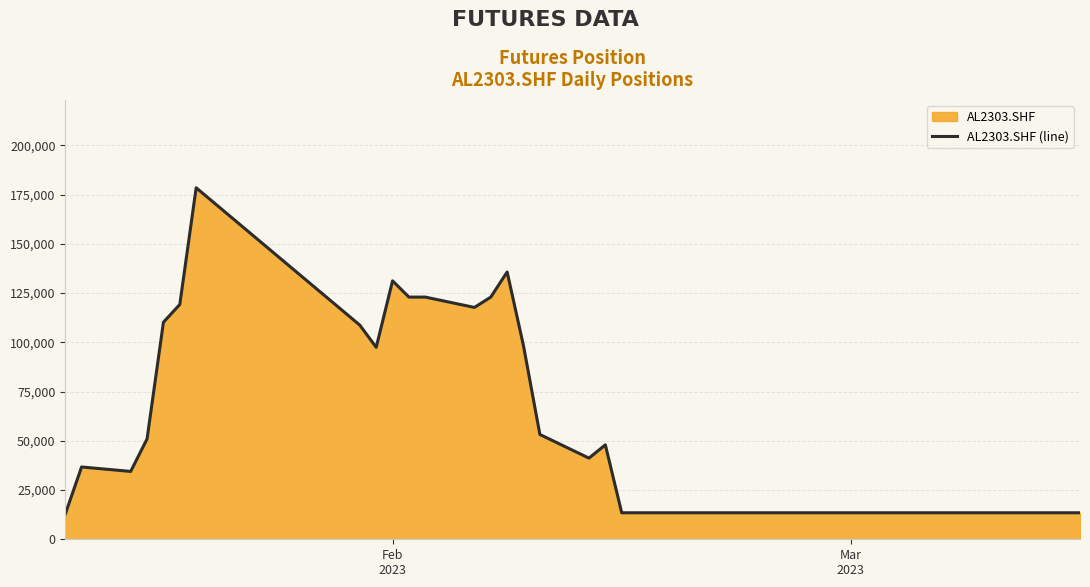

What is the maximum value shown in the chart?

178450